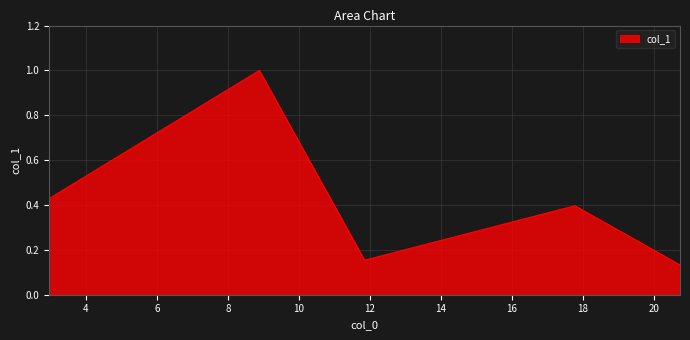

What is the difference between the maximum and minimum values?

0.9